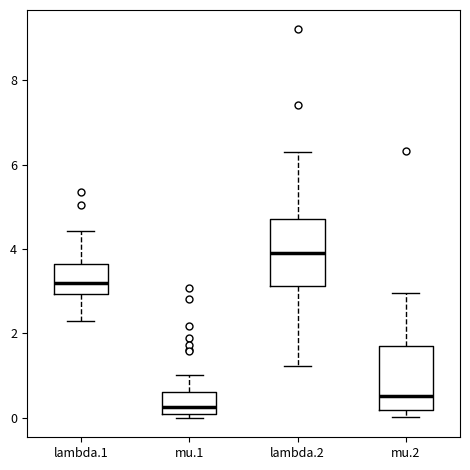

Which box has the lowest median line?

mu.1